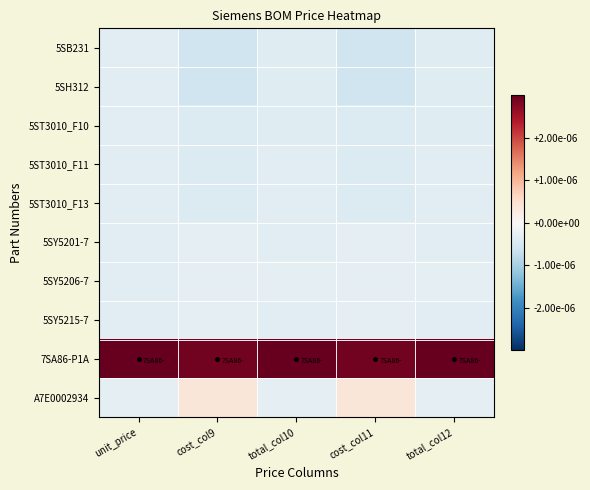

Which category has the highest value across all series?

unit_price